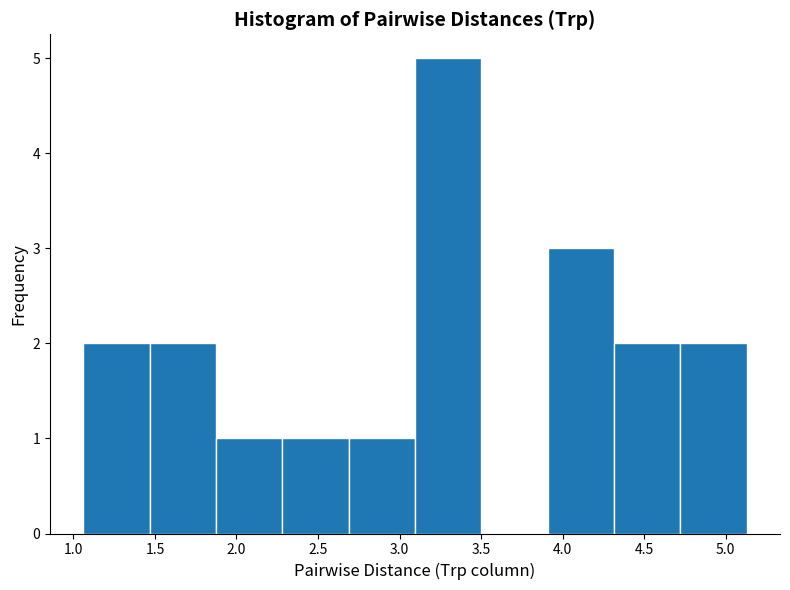

Reading left to right, list every bar in this chart as the range it spans on the x-axis followed by its height. Neither the bar edges nor the heights are printed on the chart, so give them approximately, as read against the axes.

1.05 to 1.45: 2
1.45 to 1.85: 2
1.85 to 2.30: 1
2.30 to 2.70: 1
2.70 to 3.10: 1
3.10 to 3.50: 5
3.50 to 3.90: 0
3.90 to 4.30: 3
4.30 to 4.70: 2
4.70 to 5.15: 2